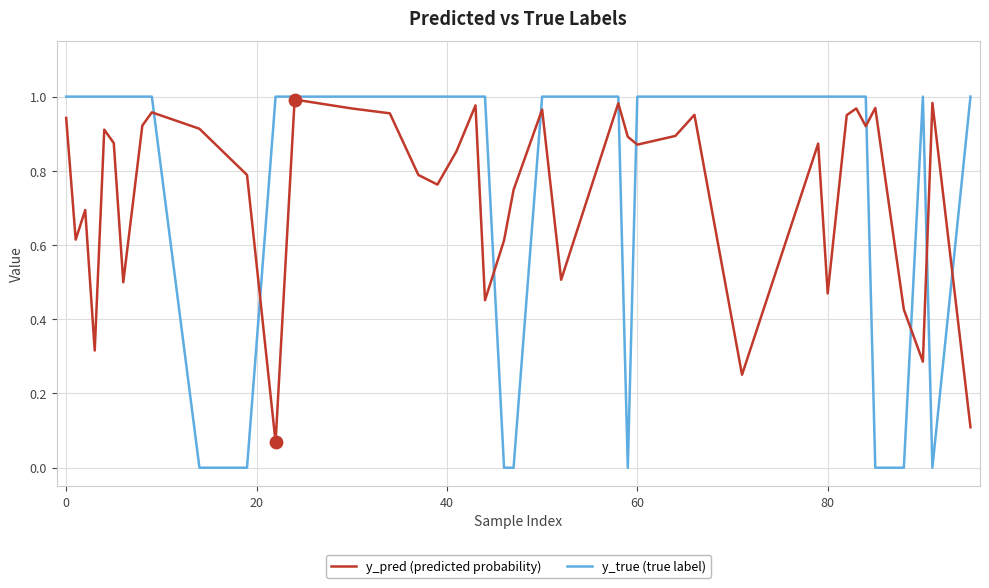

List the series in order of their overall mean, highest first.

y_true (true label), y_pred (predicted probability)